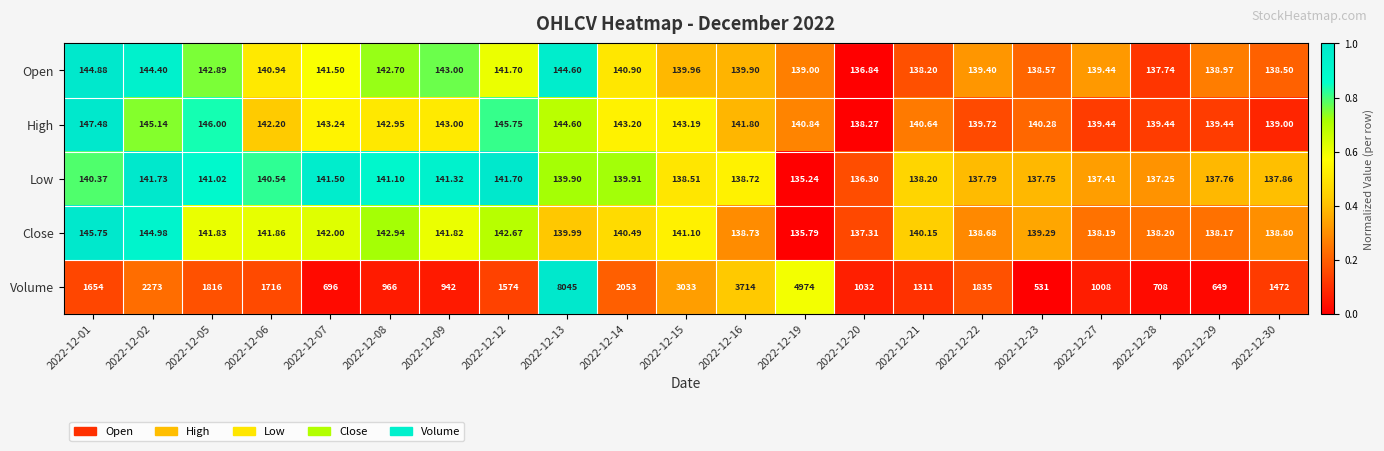

Rank the series by their maximum value, from lowest to highest.

Low, Open, Close, High, Volume